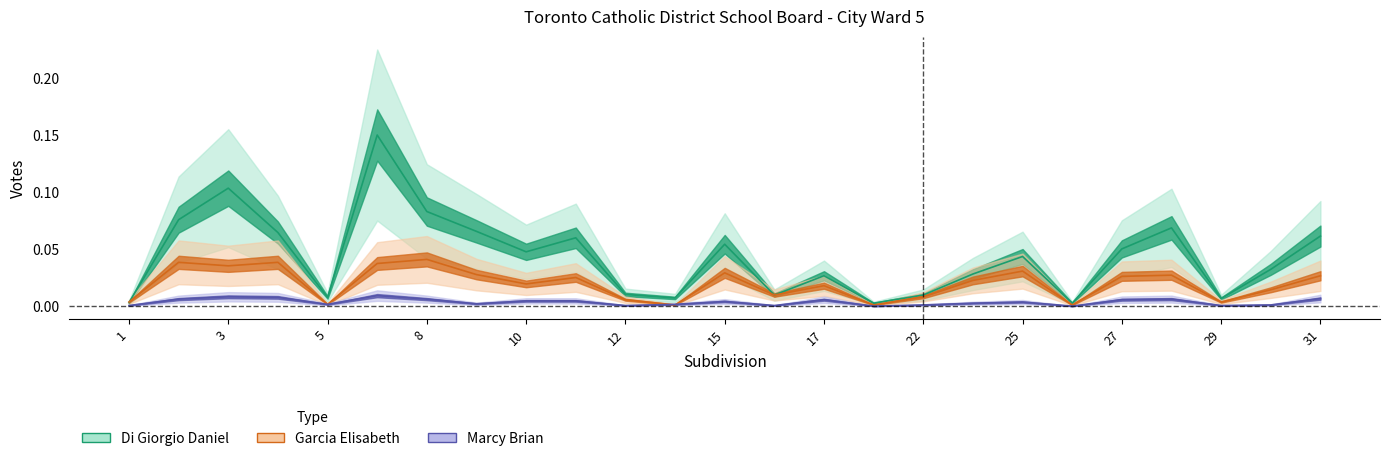

True or false: Di Giorgio Daniel has more than 1 points higher than both neighbors.

True